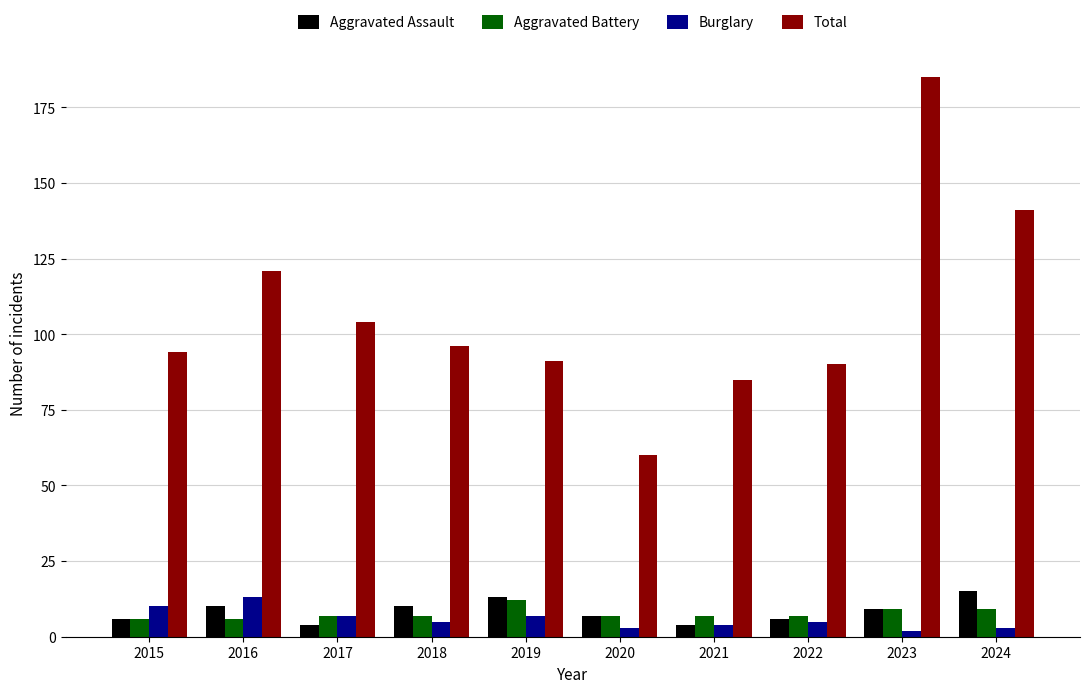

What is the spread (max minus min) of values at 2022?

85